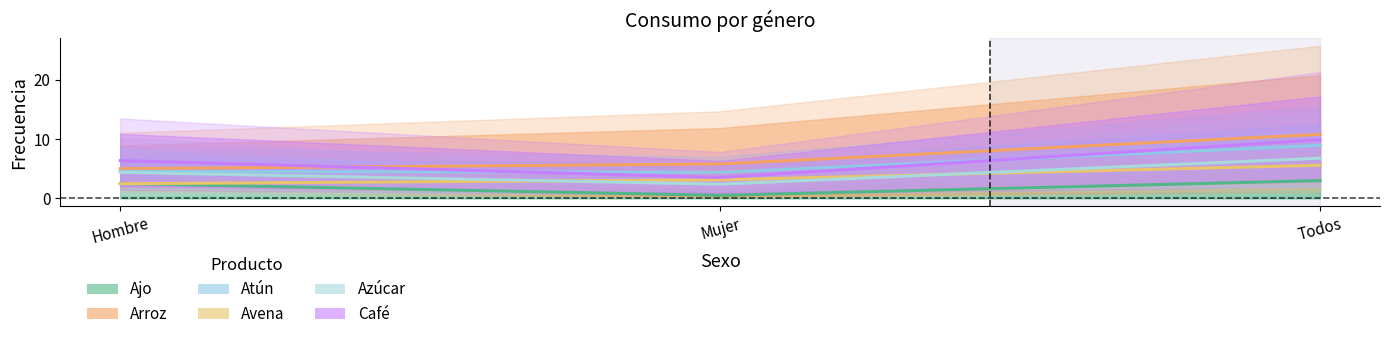

At how many categories does at least one series exceed 4?

3